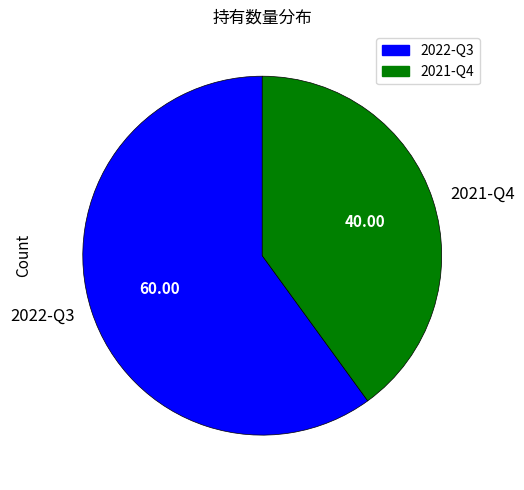

How many slices are in this pie chart?

2